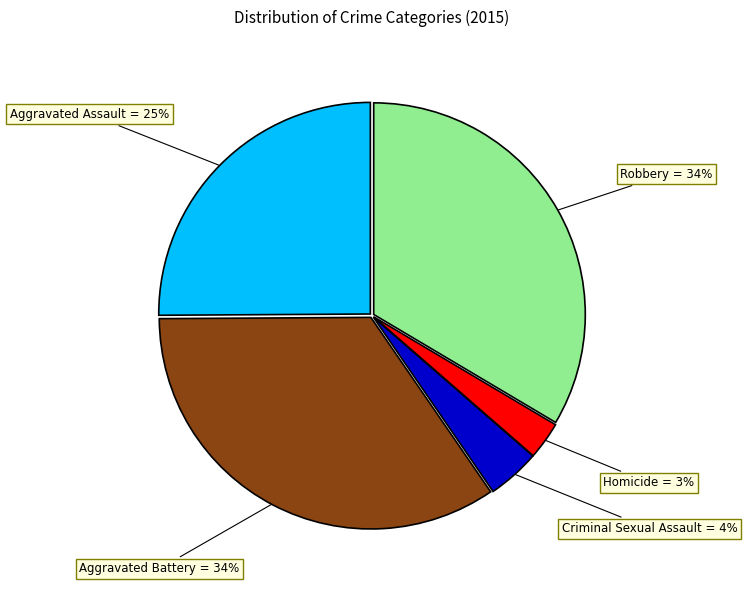

Is there a majority slice in this chart?

No